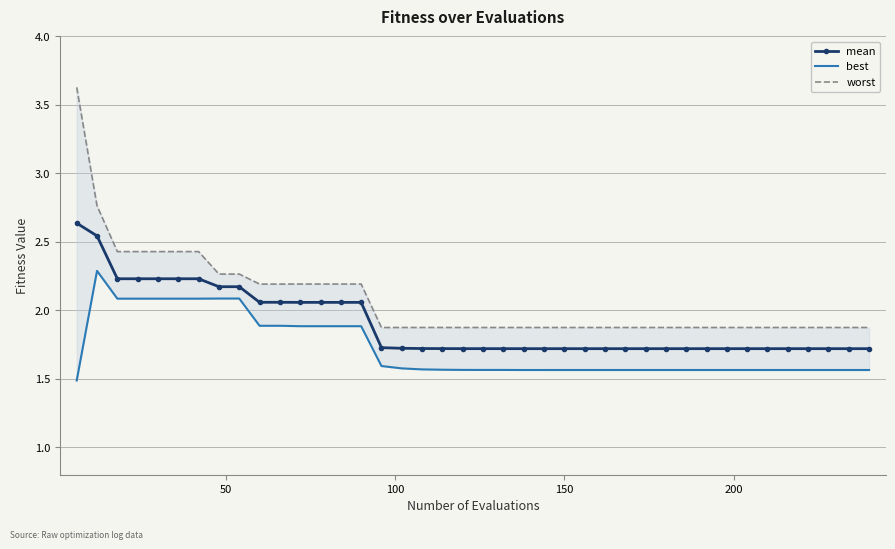

What are all the series names shown in the legend?

mean, best, worst